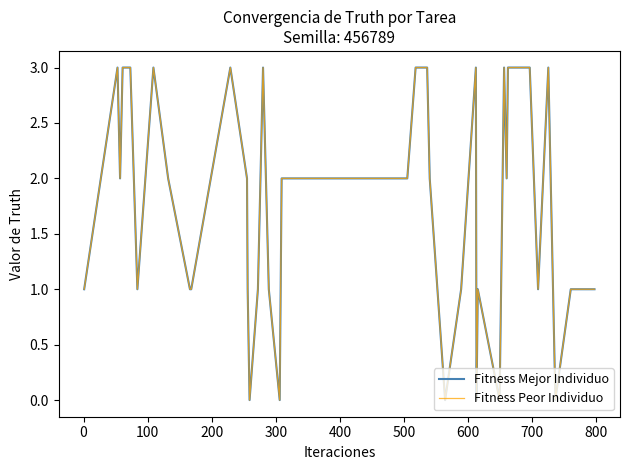

What is the difference between the maximum and minimum values in the Fitness Mejor Individuo series?

3